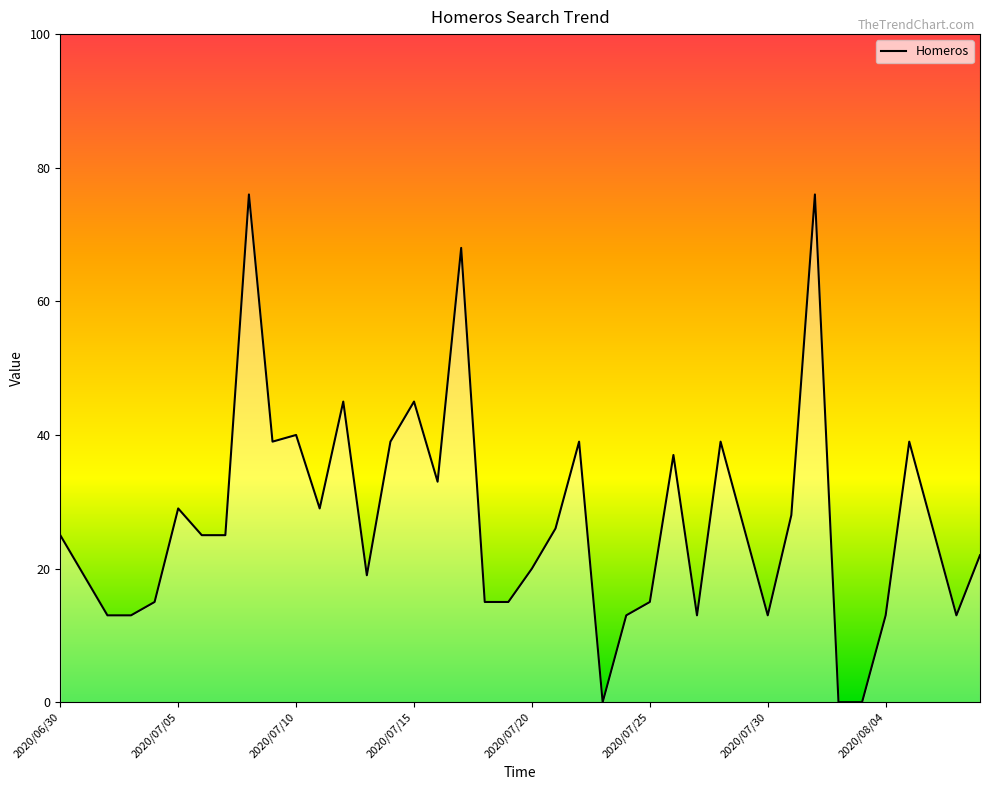

What is the difference between the maximum and minimum values?

76